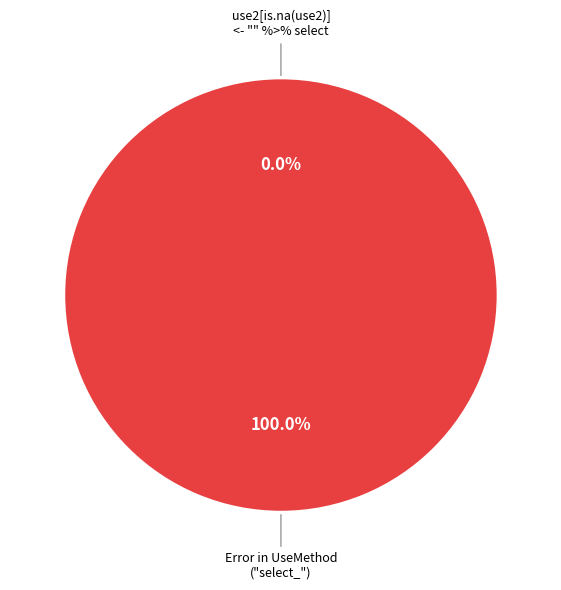

To the nearest percent, what is the difference between the use2[is.na(use2)] <- "" %>% select and Error in UseMethod("select_") : no applicable method slice percentages?

100%